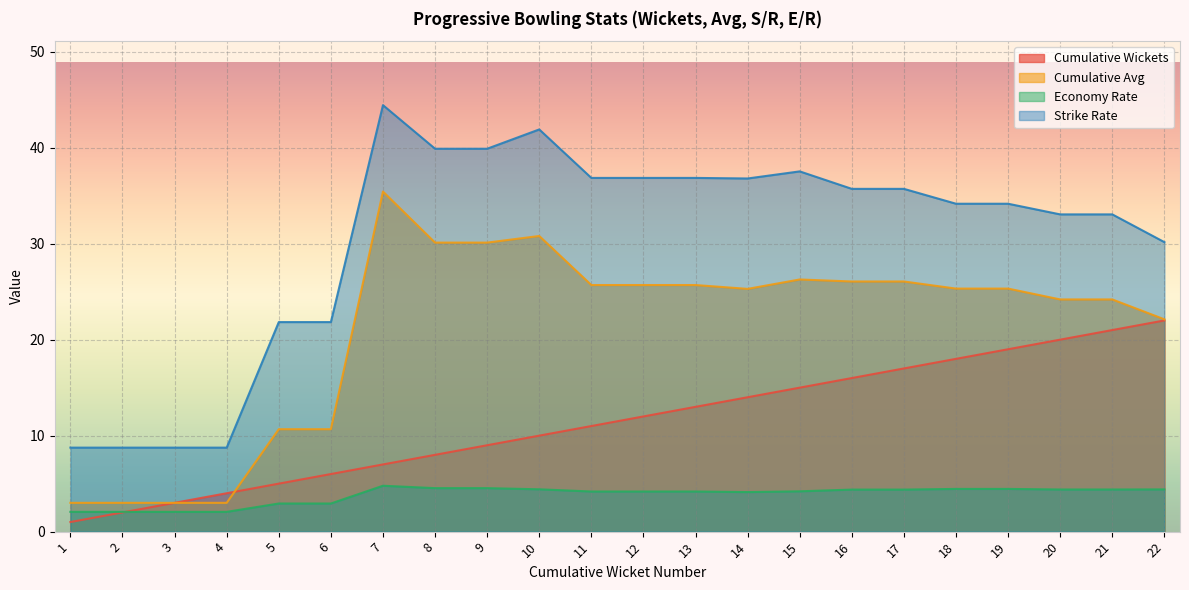

How many data points in Economy Rate are above 4?

16